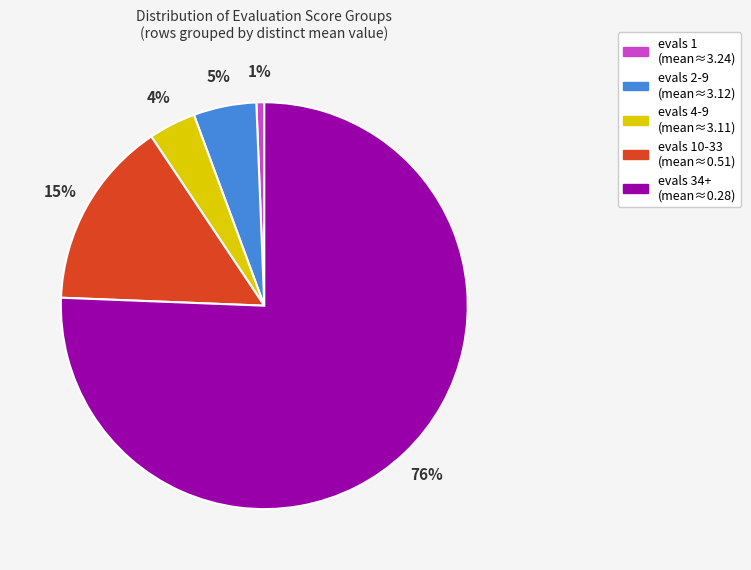

To the nearest percent, what is the average slice percentage?

20%